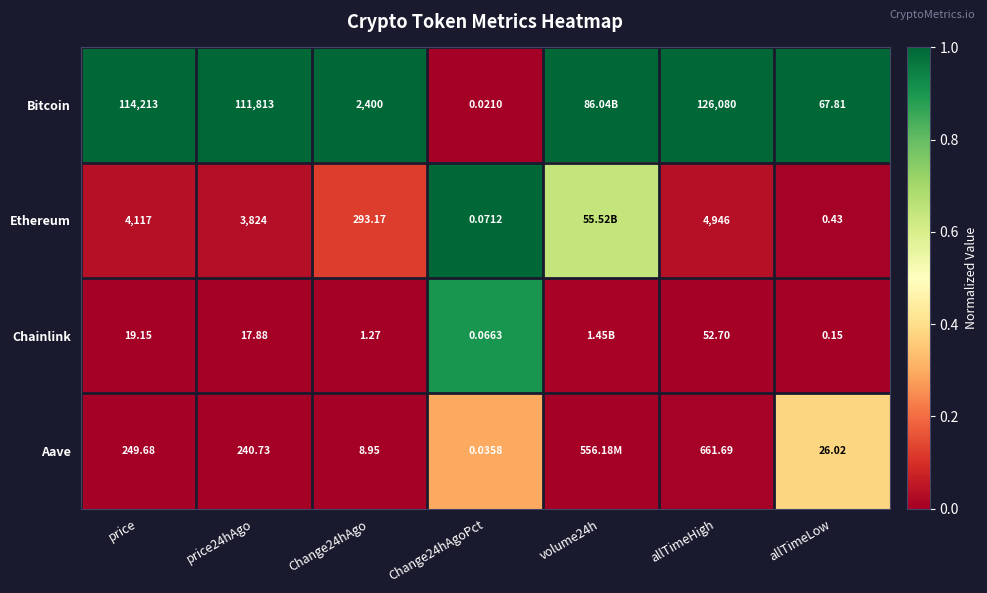

Between price and allTimeLow, which series saw the biggest shift?

Bitcoin